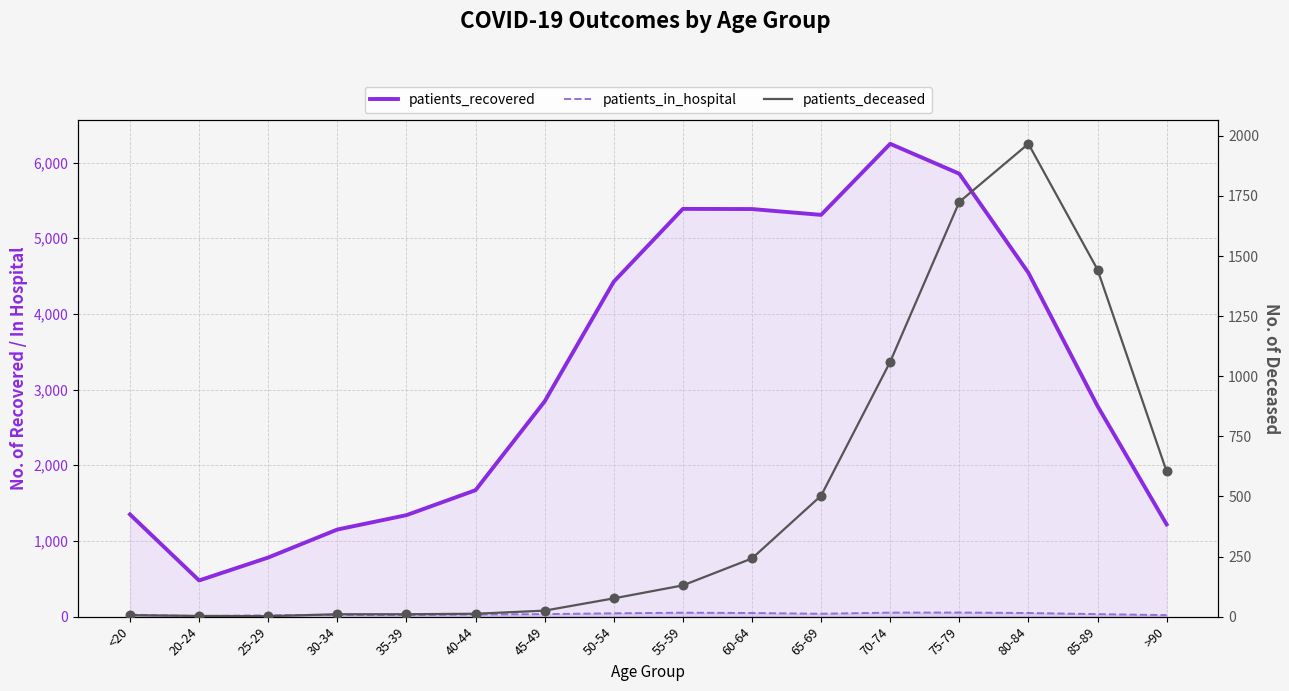

Which series has the largest Y range (max minus min)?

patients_recovered